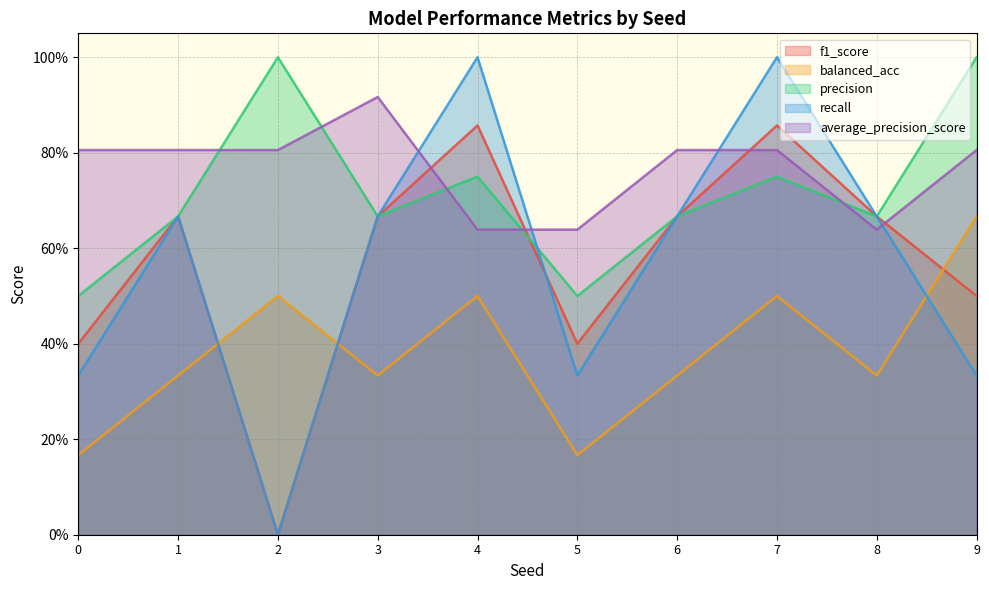

True or false: precision has a value of 0.3 at 0.

False